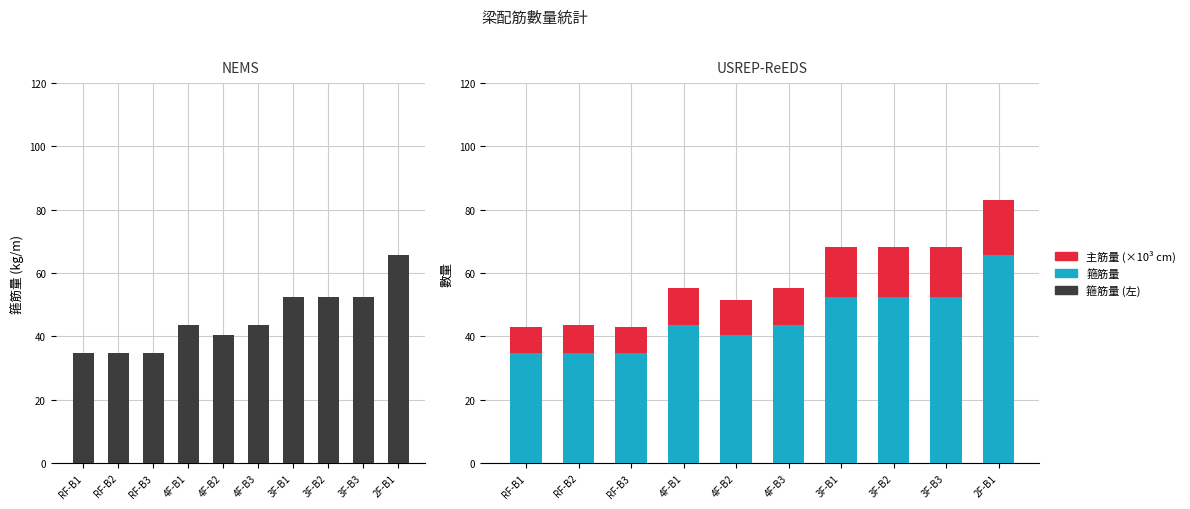

Between RF-B3 and 4F-B2, which series saw the biggest shift?

箍筋量